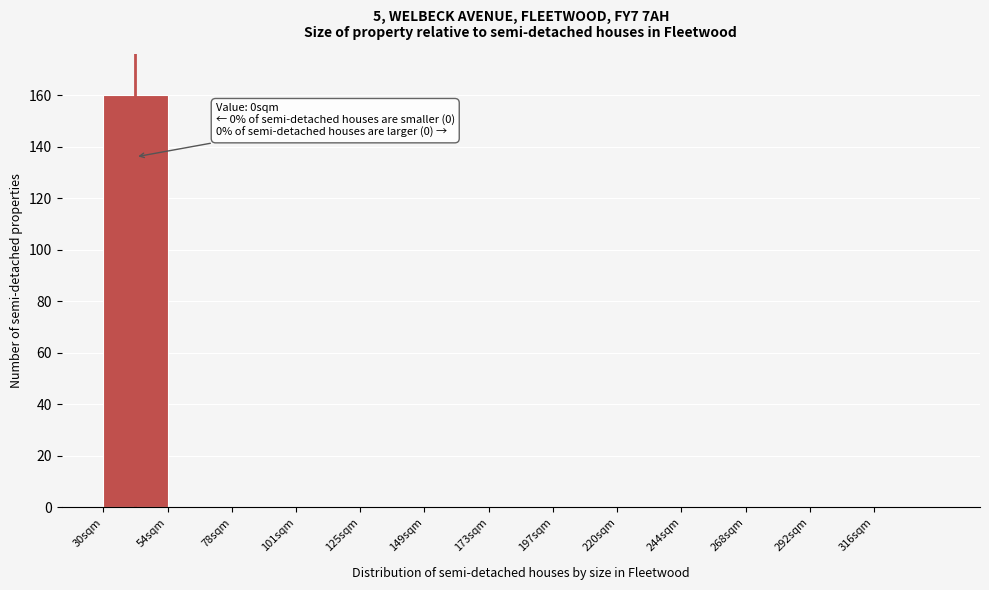

Reading left to right, transcribe all the data shown in this chart.

30sqm=160	54sqm=0	78sqm=0	101sqm=0	125sqm=0	149sqm=0	173sqm=0	197sqm=0	220sqm=0	244sqm=0	268sqm=0	292sqm=0	316sqm=0